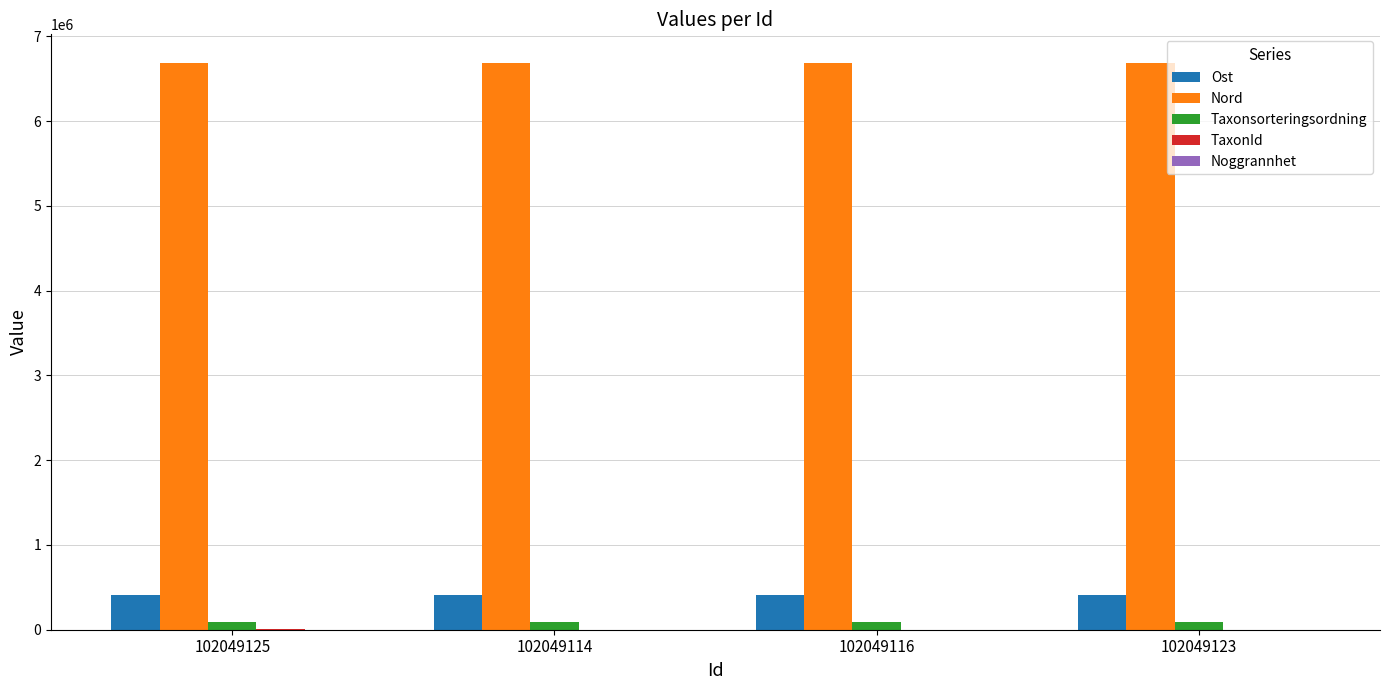

The Nord series shows 10168227.7 at 102049125. True or false?

False